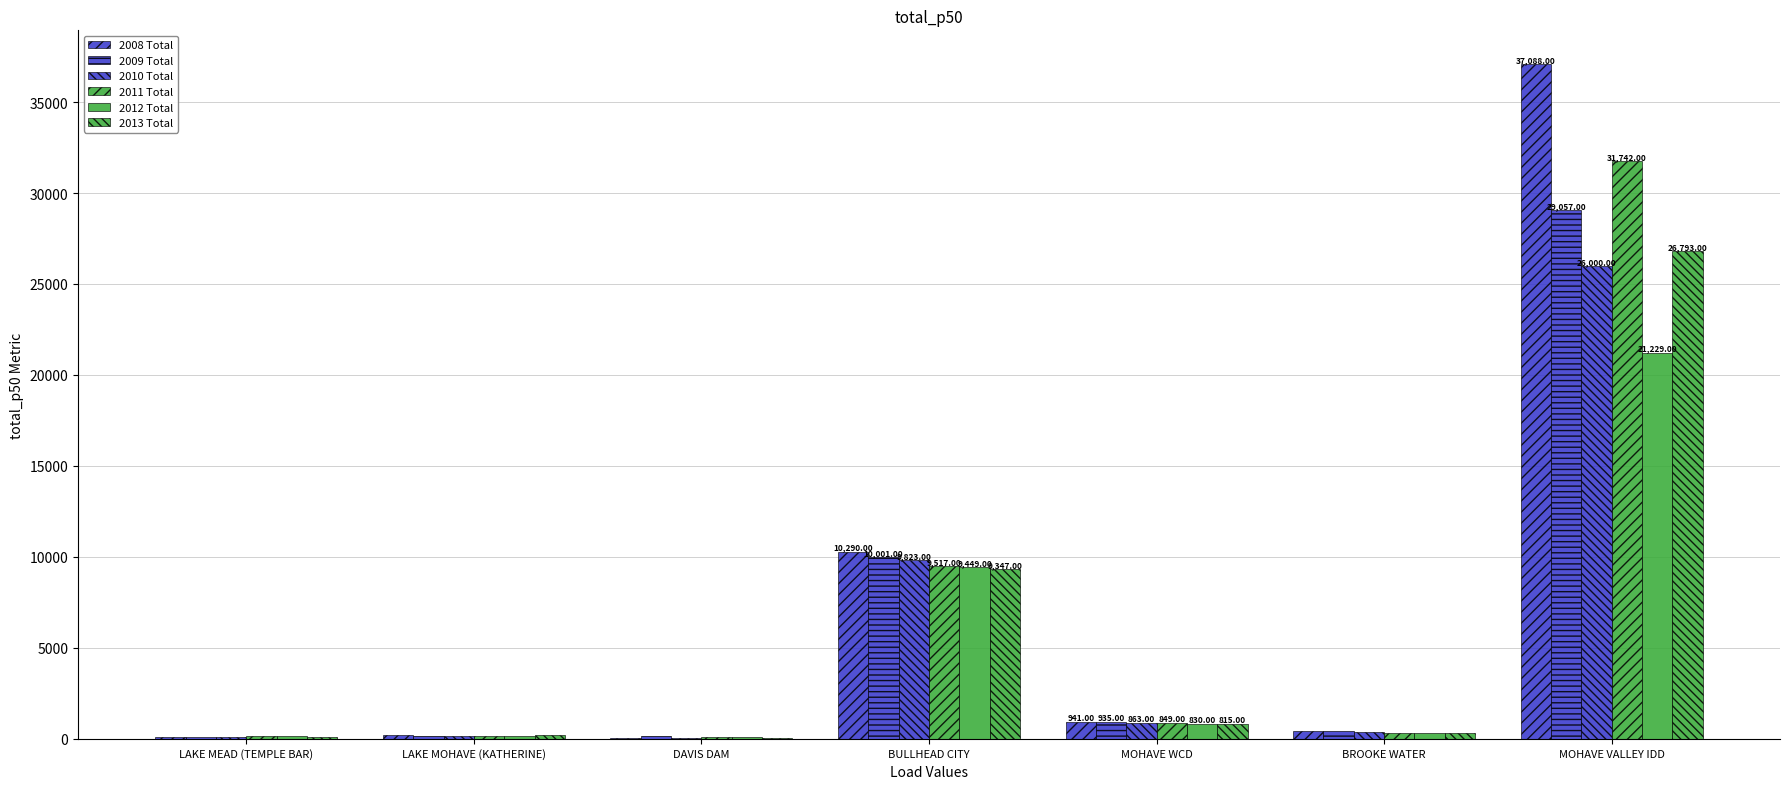

Count the number of data series in this chart.

6